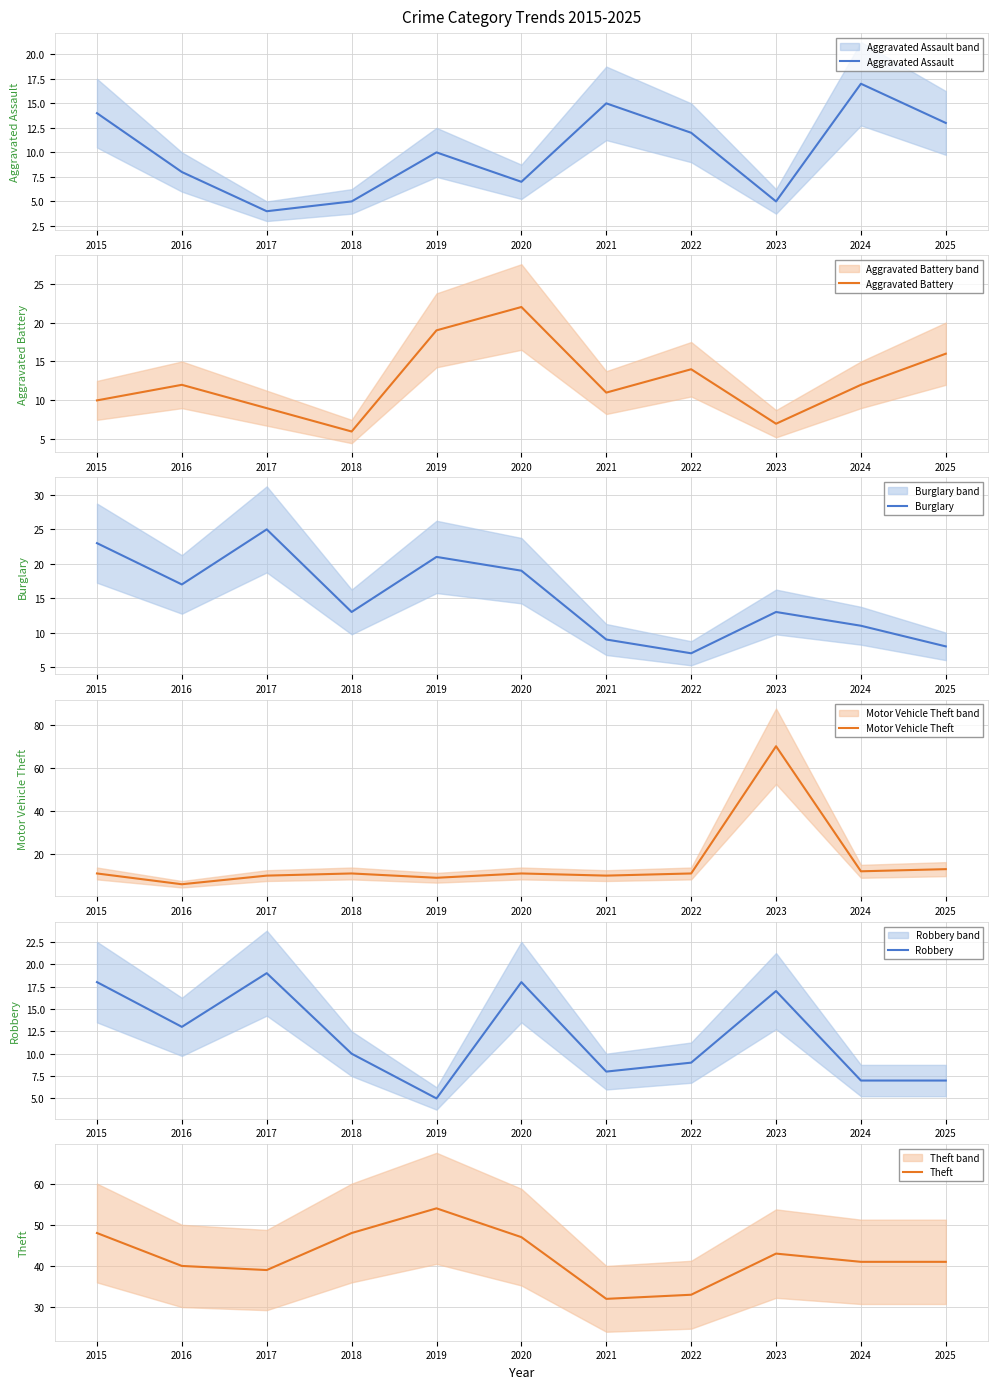

Does the chart display data point markers on the line(s)?

No